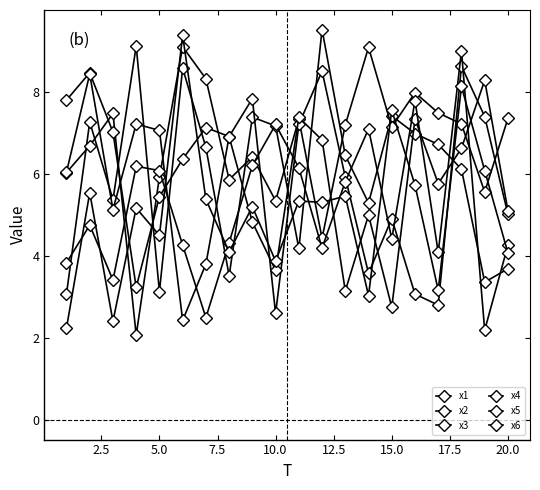

Is this an area chart (filled region under the line)?

No